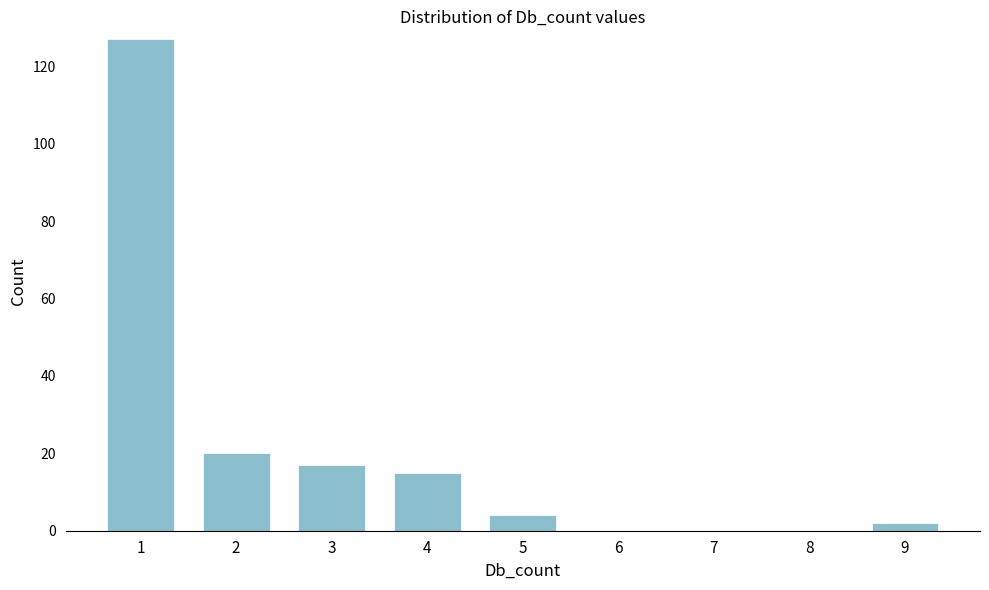

Reading left to right, extract all data points from this chart.

1=127	2=20	3=17	4=15	5=4	6=0	7=0	8=0	9=2